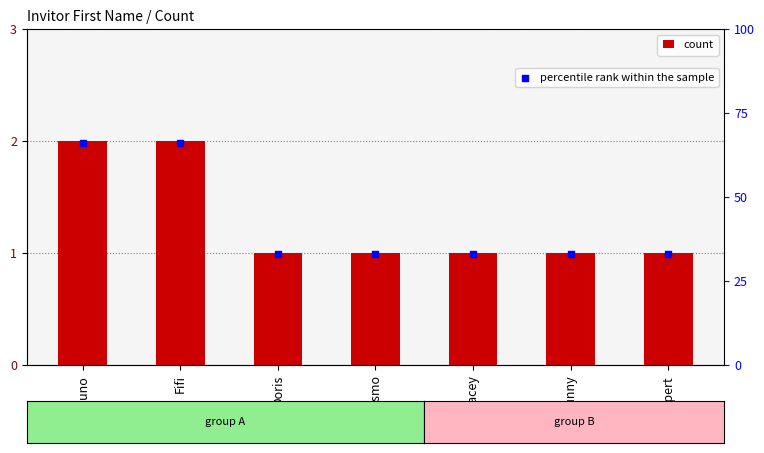

Which series has the largest total across all categories?

percentile rank within the sample